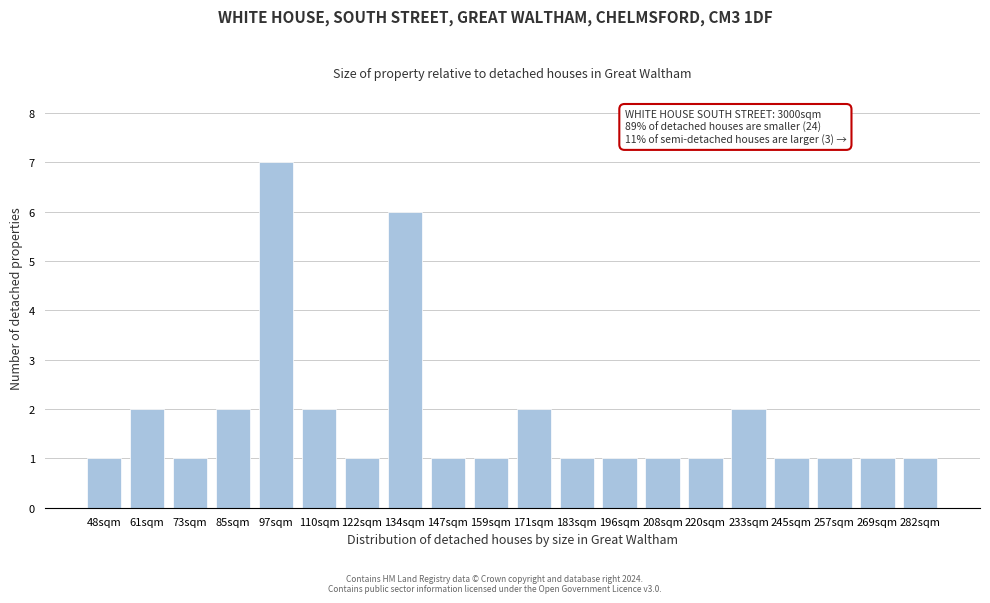

Reading left to right, what are all the values shown in this chart?

1	2	1	2	7	2	1	6	1	1	2	1	1	1	1	2	1	1	1	1